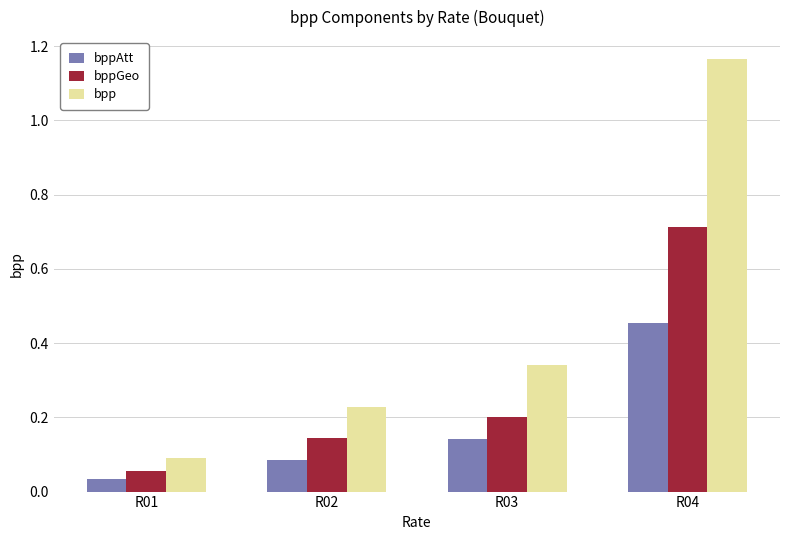

The bppGeo series shows 0.2 at R03. True or false?

True